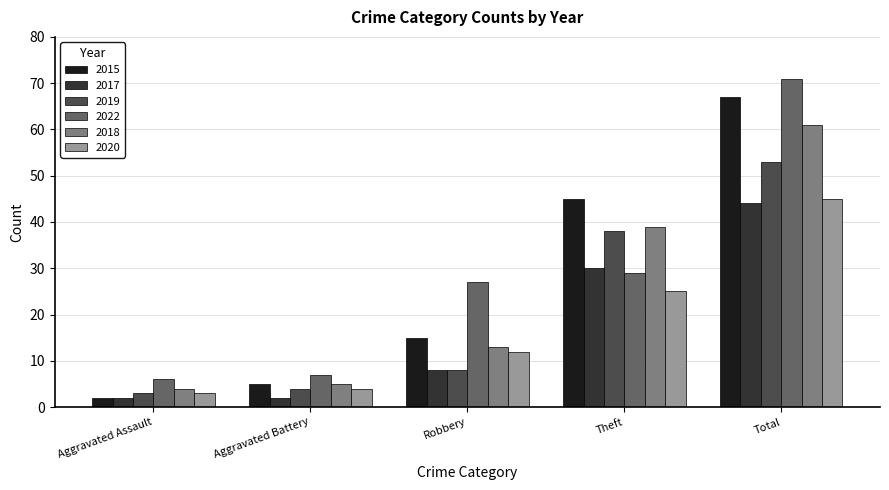

What position from the right is Robbery?

3